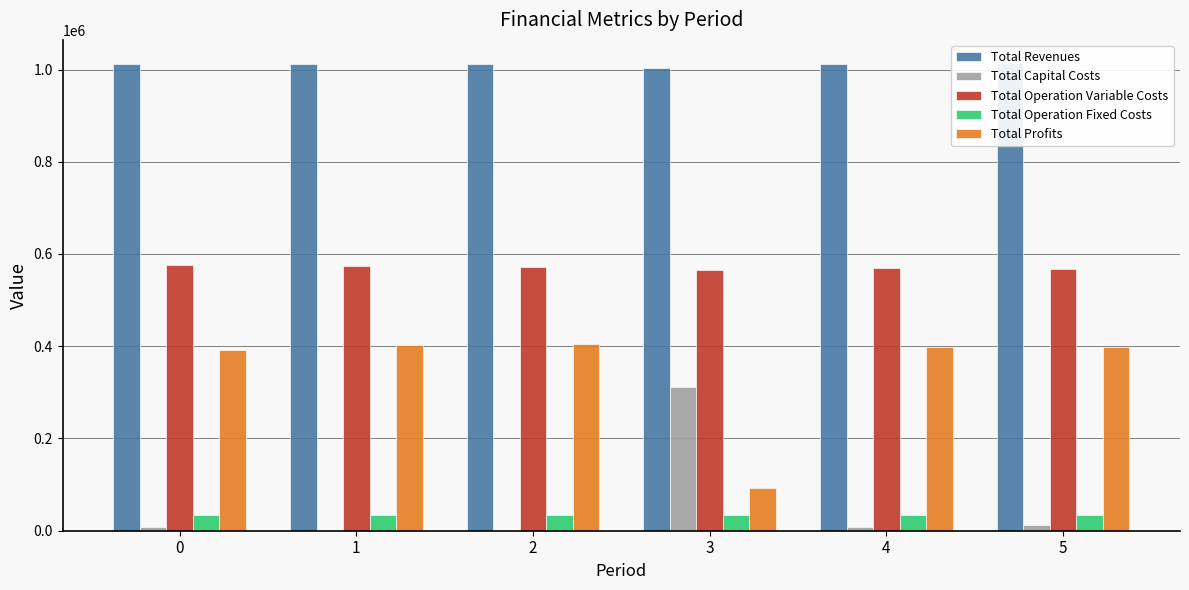

What is the total value across all series at 0?

2022413.3